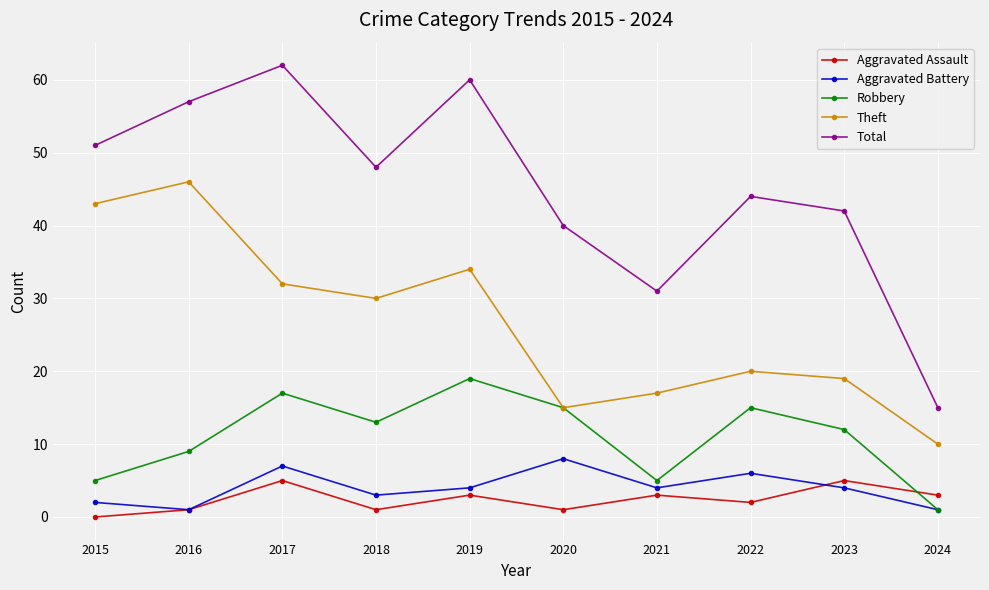

Reading right to left, extract all data points from this chart.

Aggravated Assault: 3	5	2	3	1	3	1	5	1	0
Aggravated Battery: 1	4	6	4	8	4	3	7	1	2
Robbery: 1	12	15	5	15	19	13	17	9	5
Theft: 10	19	20	17	15	34	30	32	46	43
Total: 15	42	44	31	40	60	48	62	57	51